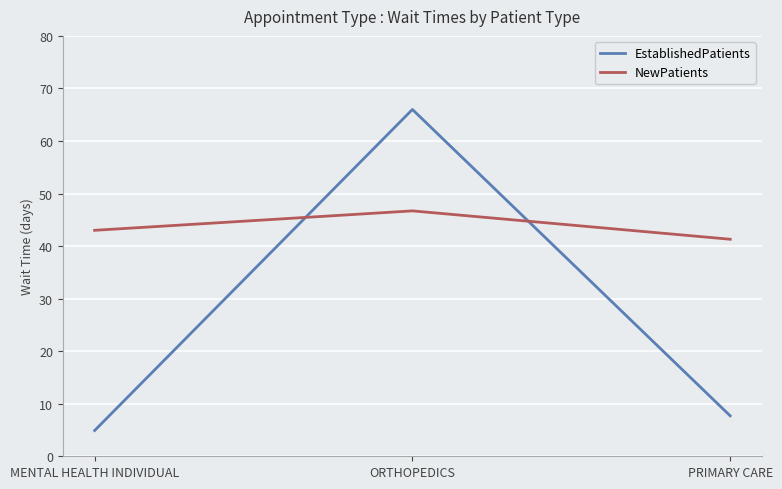

Where is NewPatients nearest to the value 44?

MENTAL HEALTH INDIVIDUAL